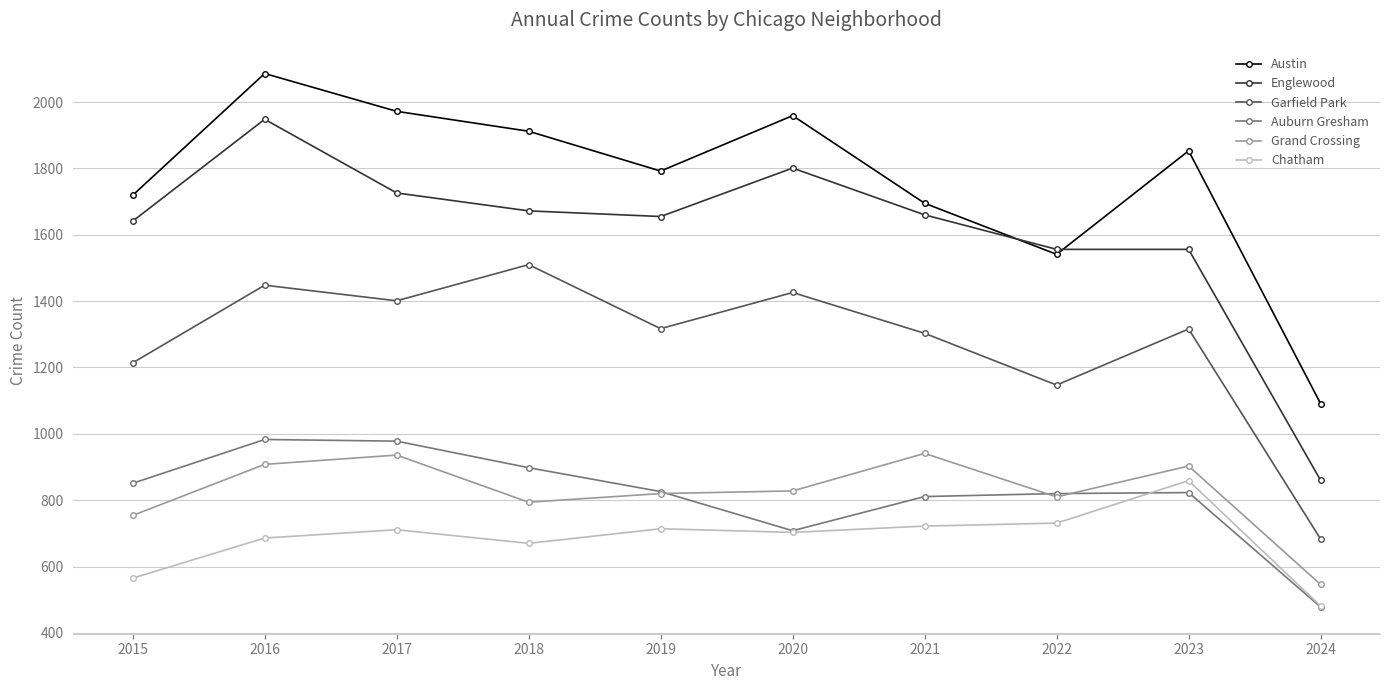

What is the difference between the maximum and minimum values in the Chatham series?

378